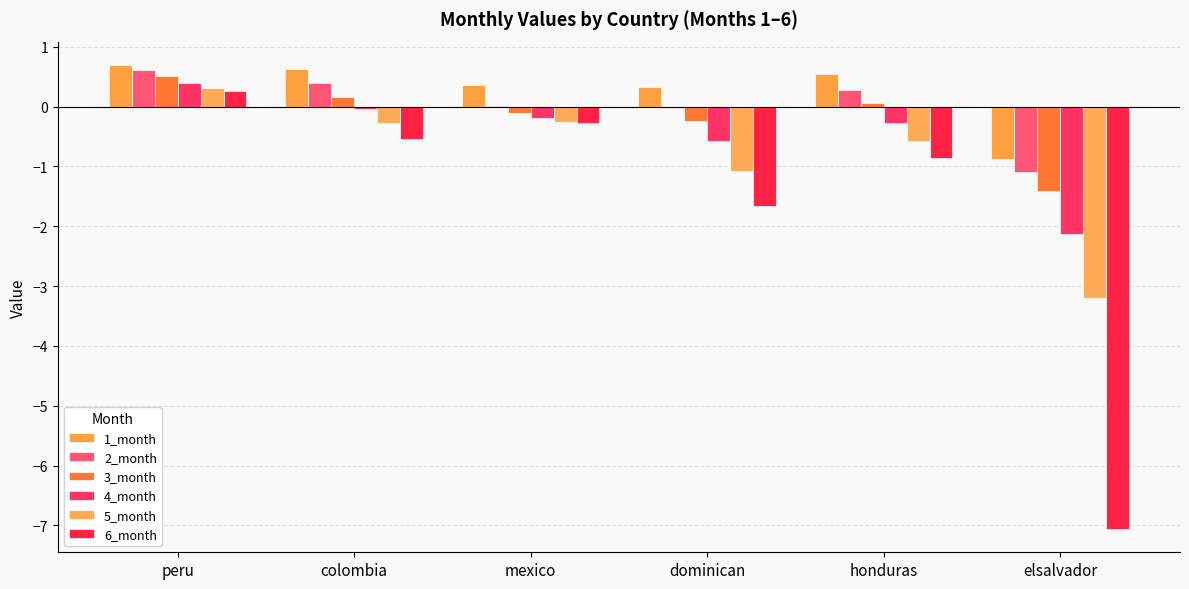

Where is 2_month nearest to the value 0?

mexico